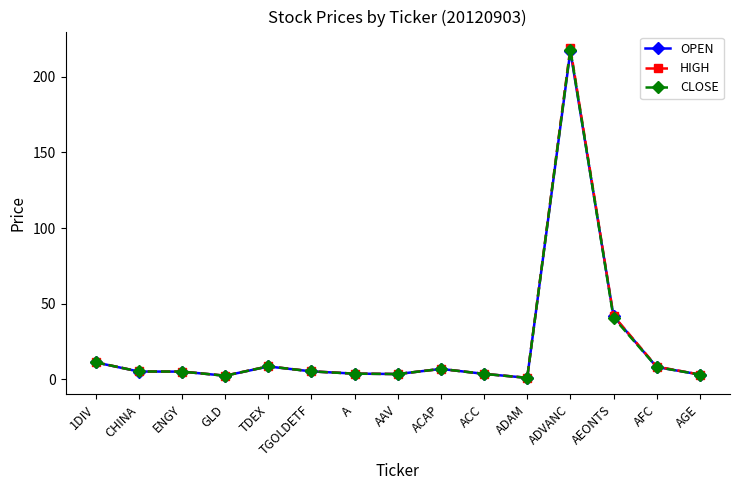

Is the value of OPEN at TDEX greater than the value of HIGH at AAV?

Yes